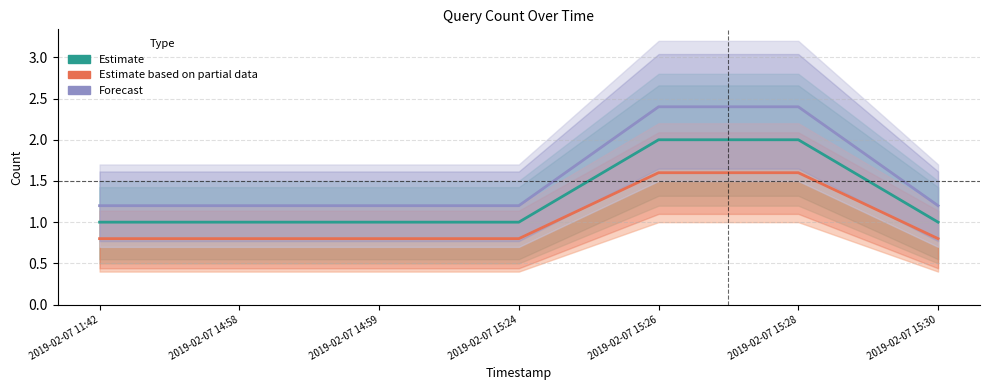

What is the minimum value shown in the chart?

0.8